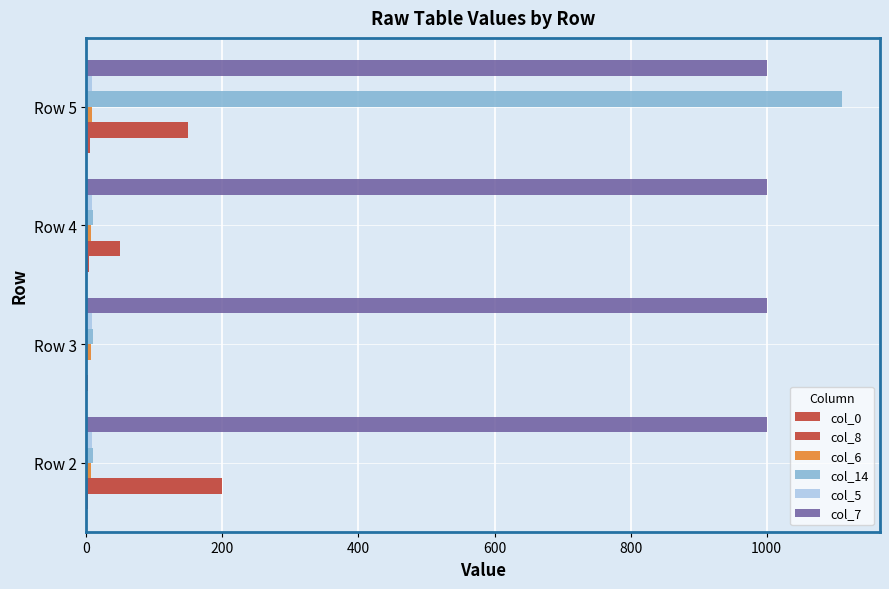

How many values in col_8 are above zero?

3